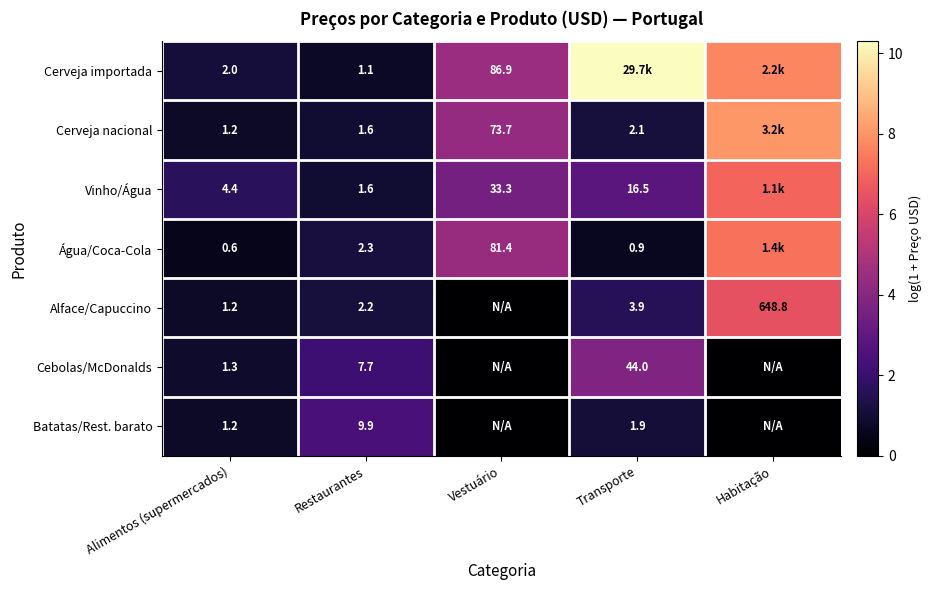

At which category is the sum across all series the highest?

Habitação